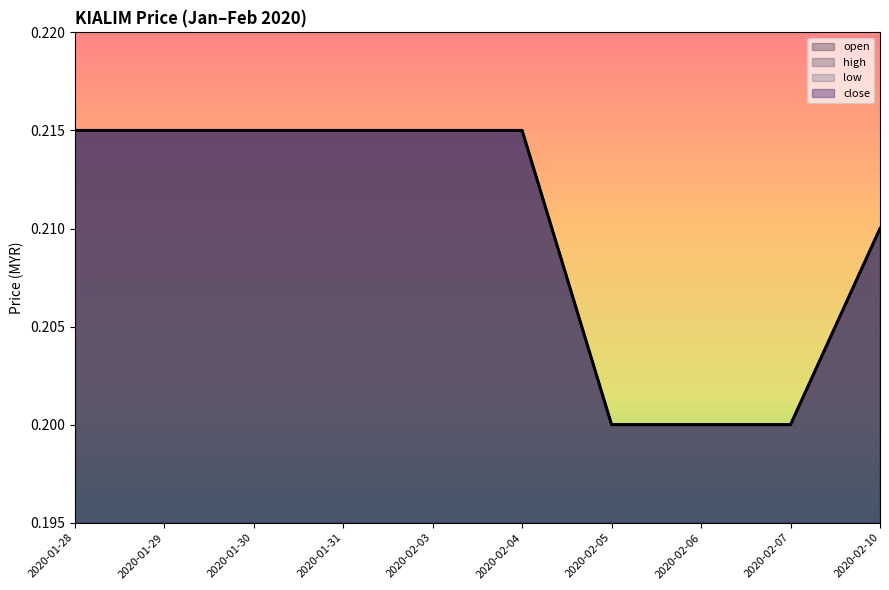

Reading left to right, what are all the values shown in this chart?

open: 2020-01-28=0.2	2020-01-29=0.2	2020-01-30=0.2	2020-01-31=0.2	2020-02-03=0.2	2020-02-04=0.2	2020-02-05=0.2	2020-02-06=0.2	2020-02-07=0.2	2020-02-10=0.2
high: 2020-01-28=0.2	2020-01-29=0.2	2020-01-30=0.2	2020-01-31=0.2	2020-02-03=0.2	2020-02-04=0.2	2020-02-05=0.2	2020-02-06=0.2	2020-02-07=0.2	2020-02-10=0.2
low: 2020-01-28=0.2	2020-01-29=0.2	2020-01-30=0.2	2020-01-31=0.2	2020-02-03=0.2	2020-02-04=0.2	2020-02-05=0.2	2020-02-06=0.2	2020-02-07=0.2	2020-02-10=0.2
close: 2020-01-28=0.2	2020-01-29=0.2	2020-01-30=0.2	2020-01-31=0.2	2020-02-03=0.2	2020-02-04=0.2	2020-02-05=0.2	2020-02-06=0.2	2020-02-07=0.2	2020-02-10=0.2